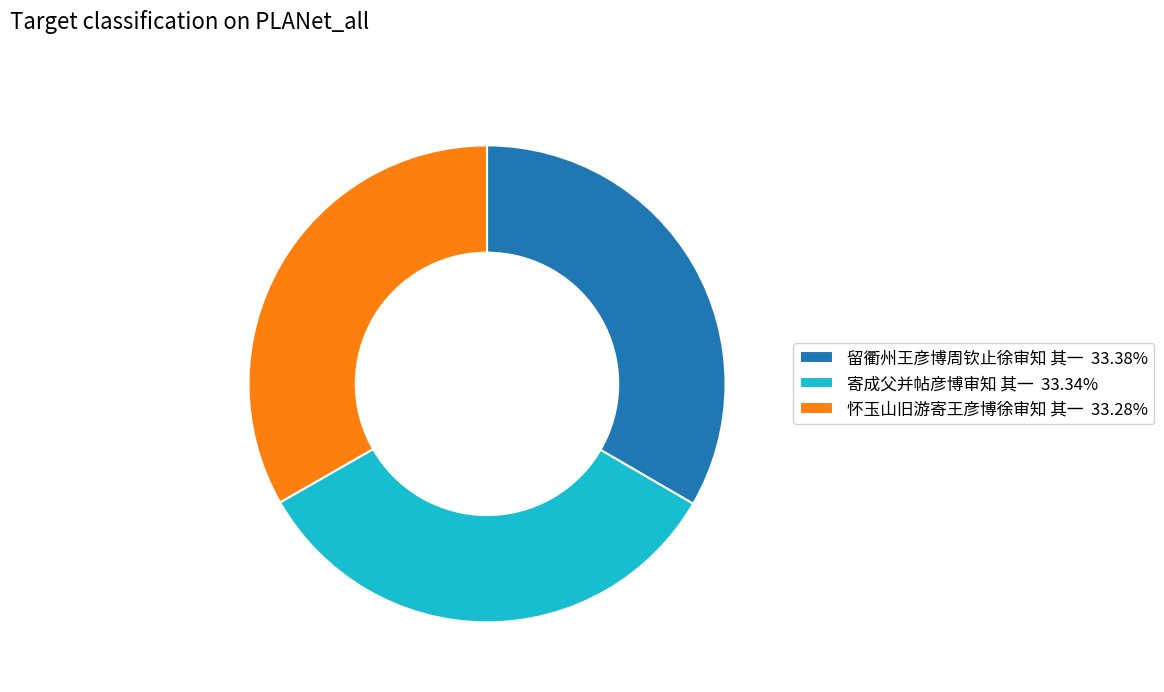

Does any single category account for the majority?

No